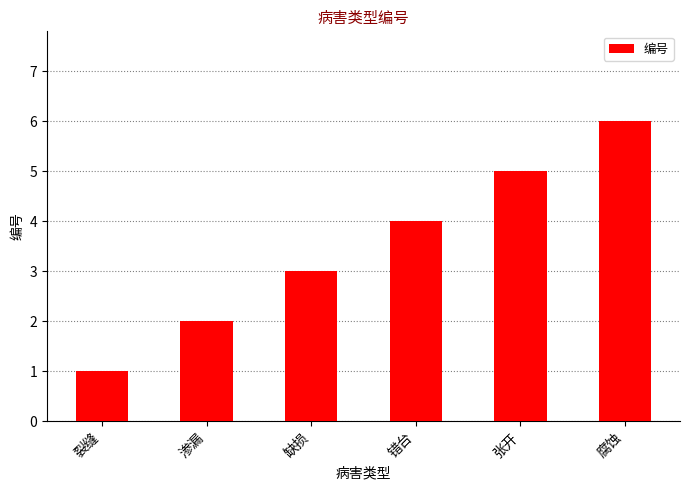

True or false: the data shows 2 at 渗漏.

True